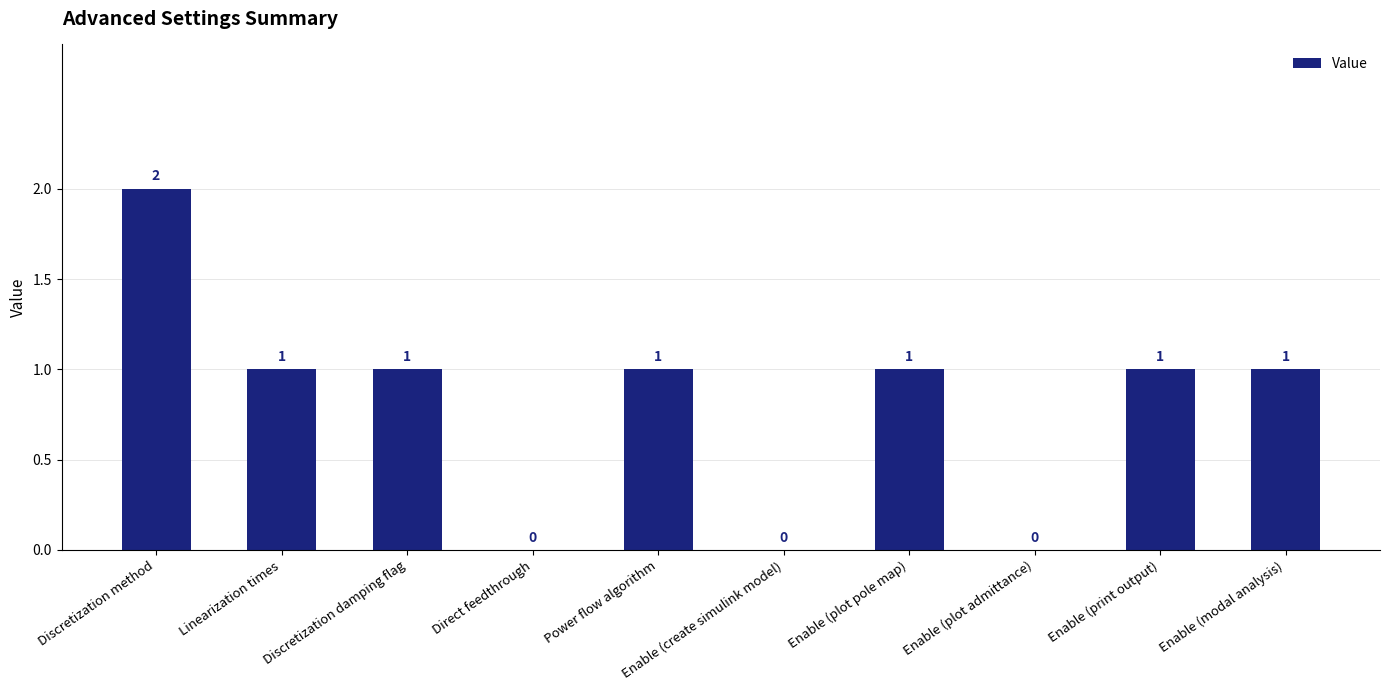

At which label does the data first exceed 1?

Discretization method